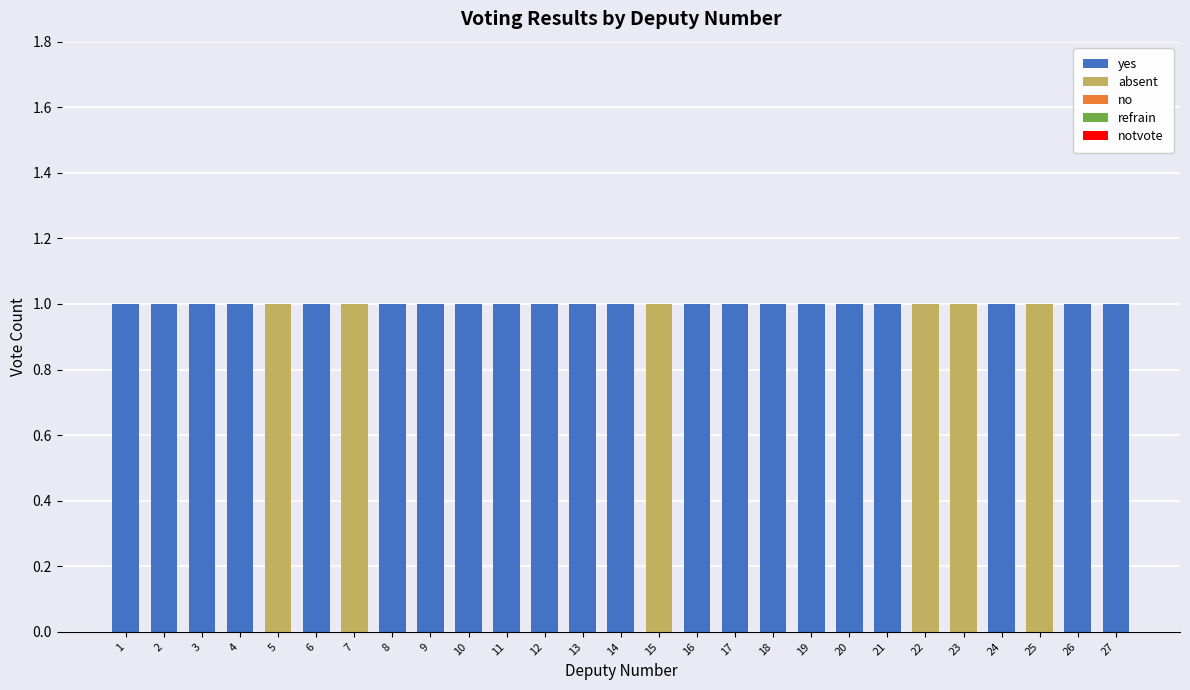

True or false: yes has a value of 0 at 22.

True